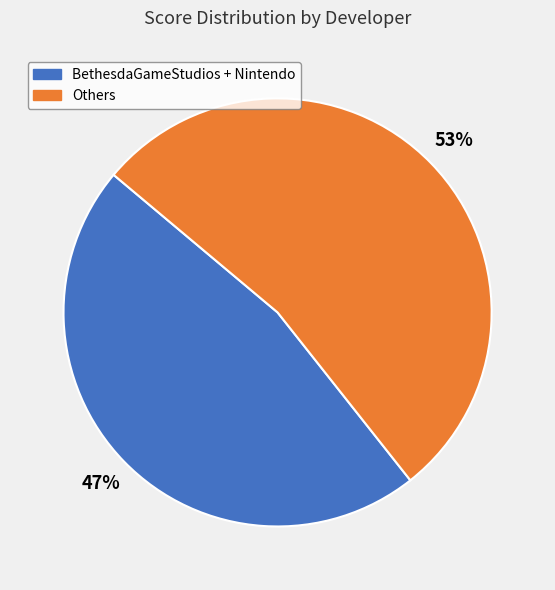

Is there any slice that represents more than half of the pie?

Yes